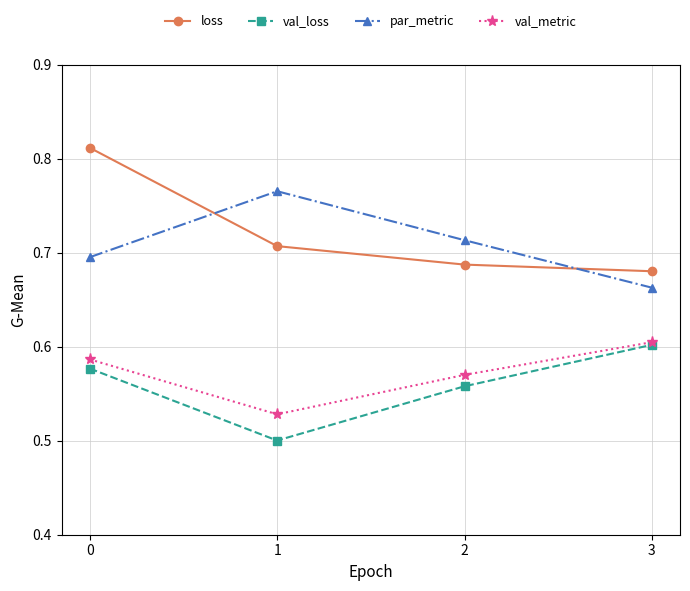

How many loss values are between 0 and 1?

4